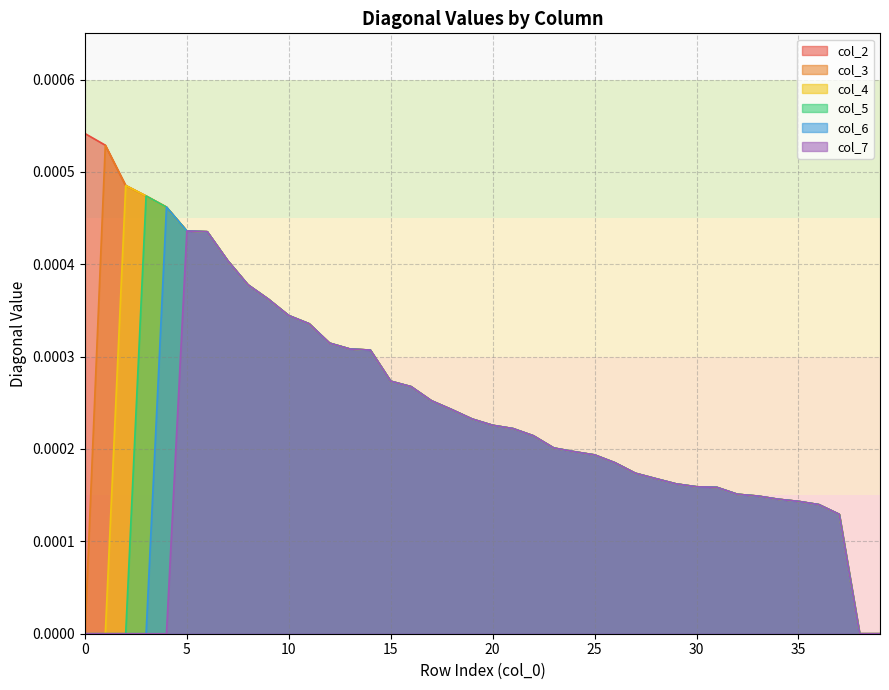

True or false: col_4 has more than 1 points higher than both neighbors.

False